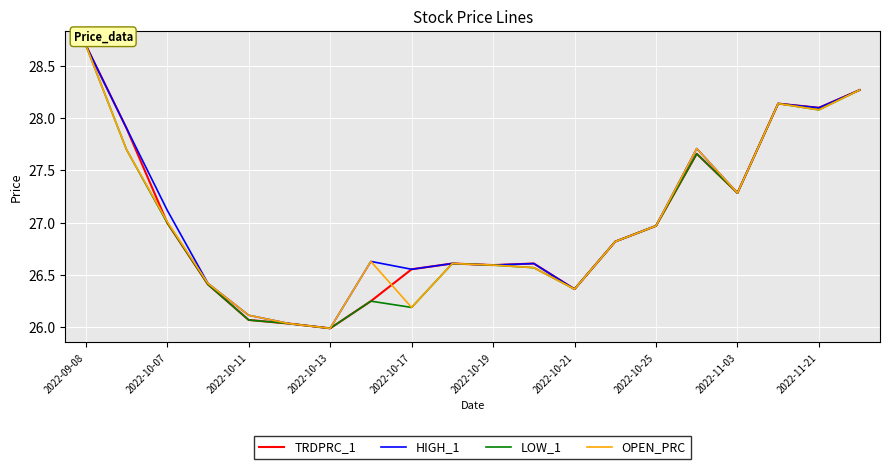

What is the greatest value displayed?

28.7